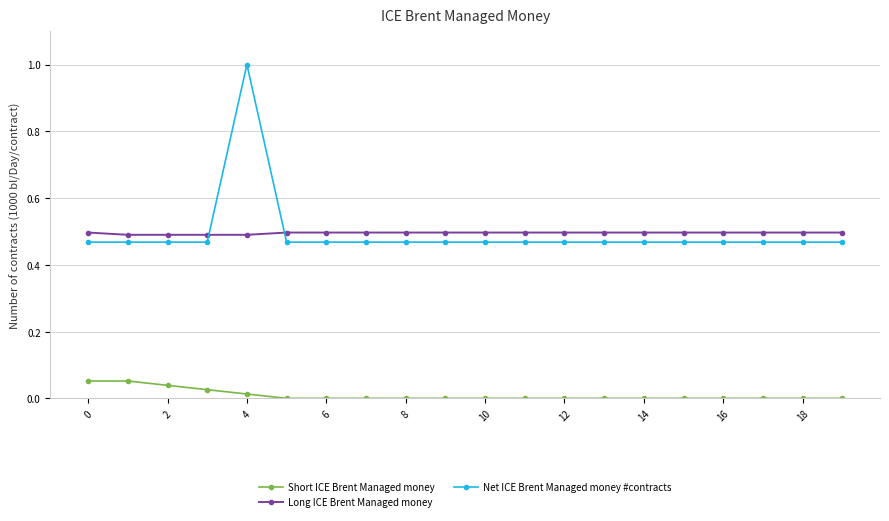

Which series has the widest spread of values?

Net ICE Brent Managed money #contracts